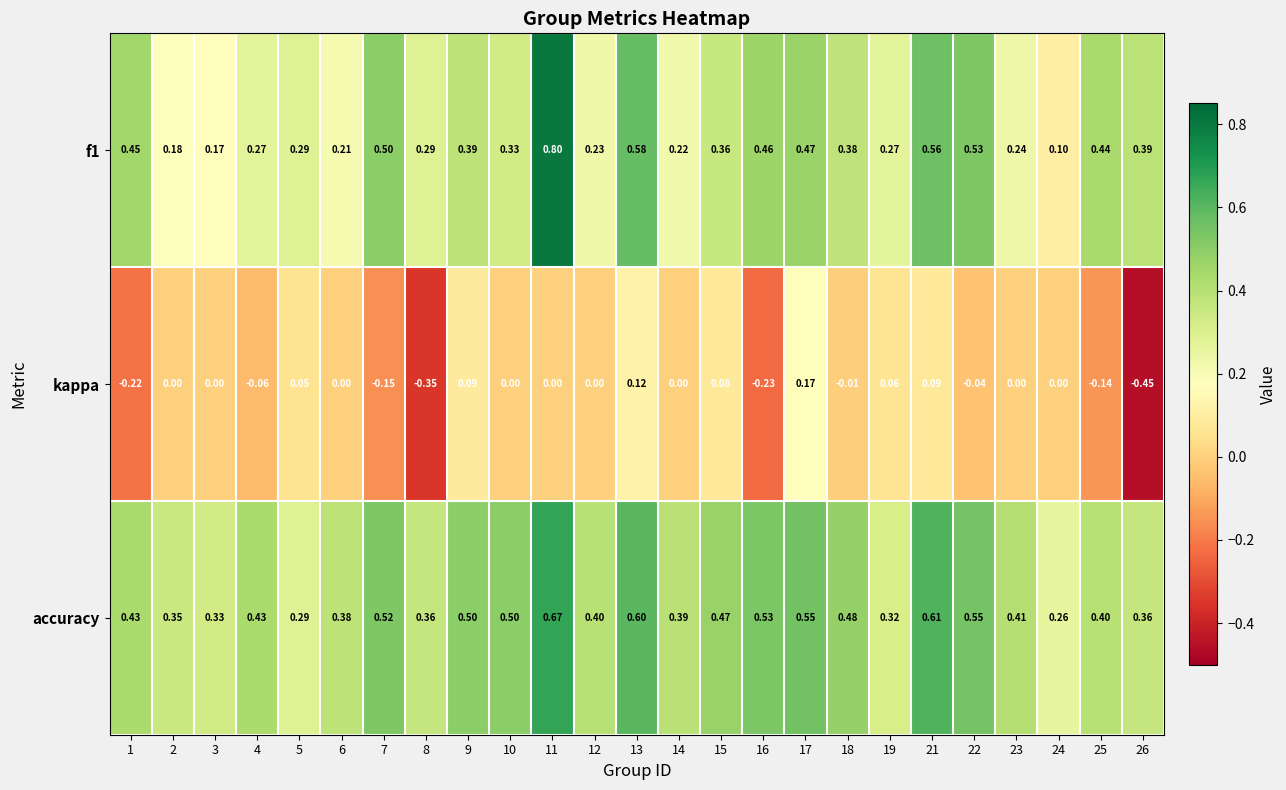

Is the value of f1 at 9 greater than the value of kappa at 17?

Yes